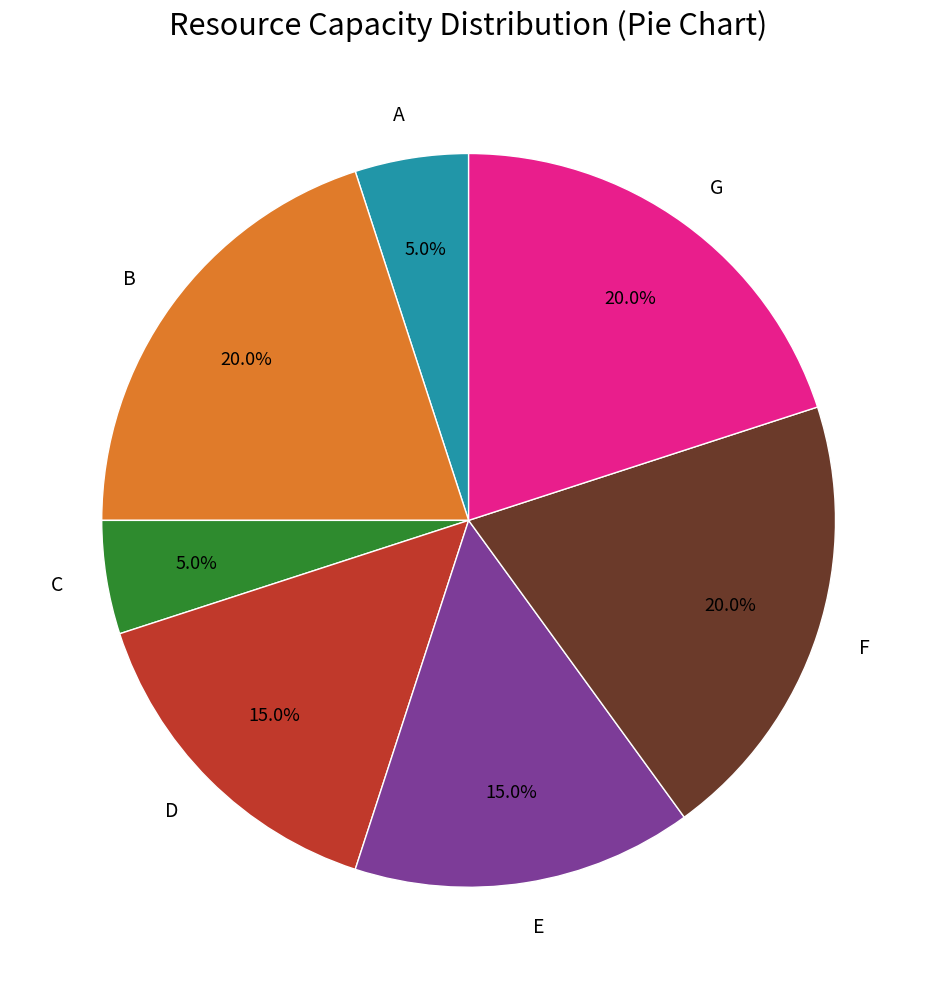

Does any single category account for the majority?

No